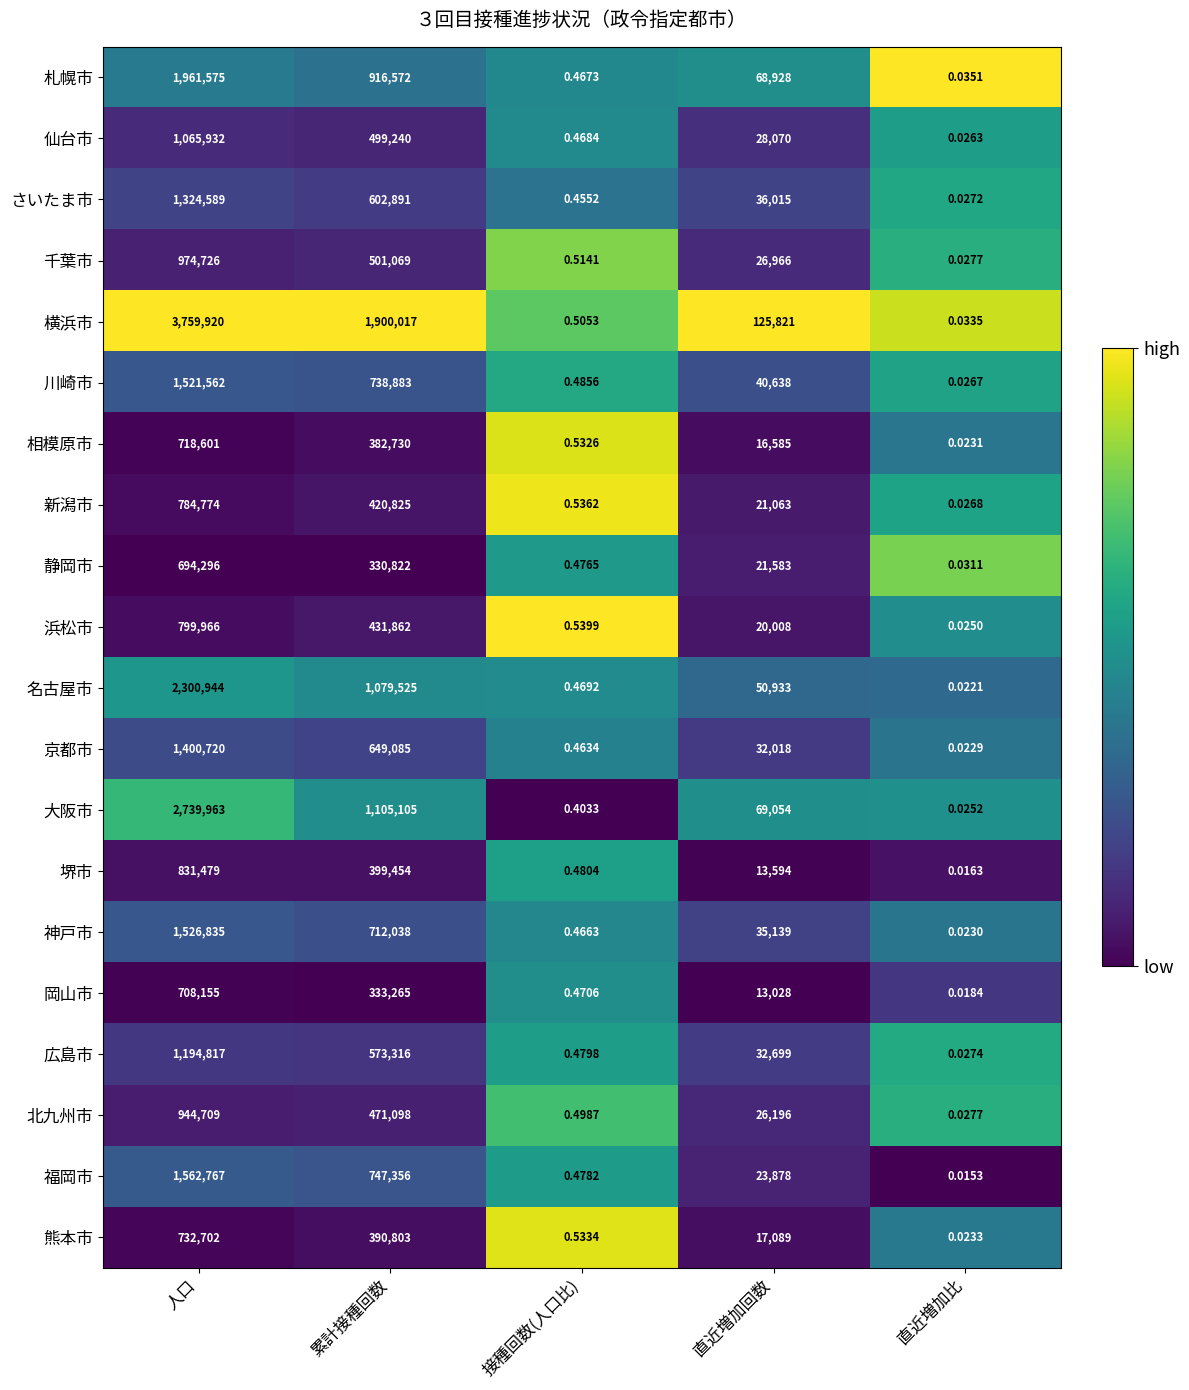

Which series has the largest total across all categories?

横浜市